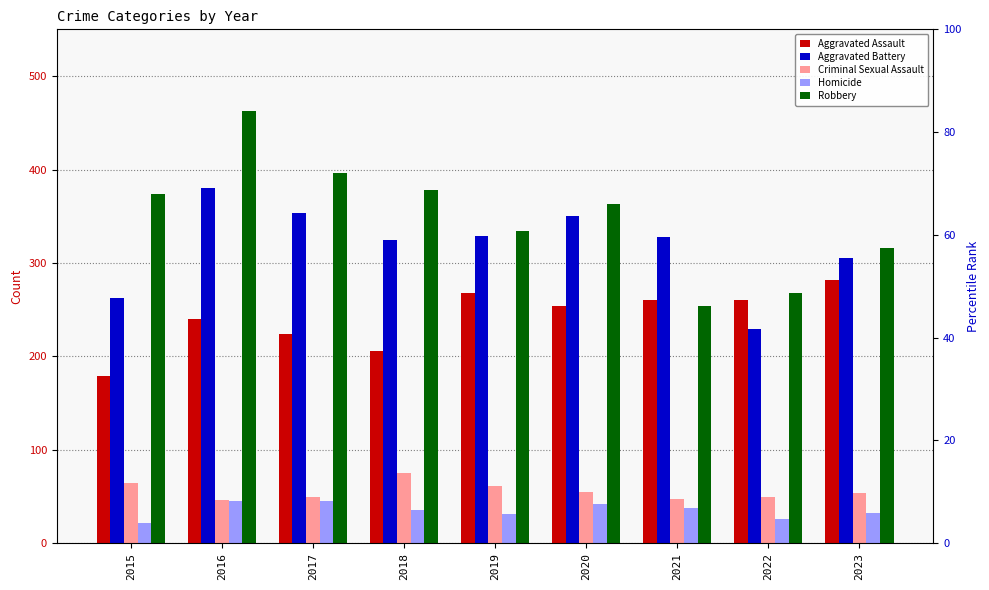

What is the difference between the Aggravated Assault values at 2020 and 2016?

14